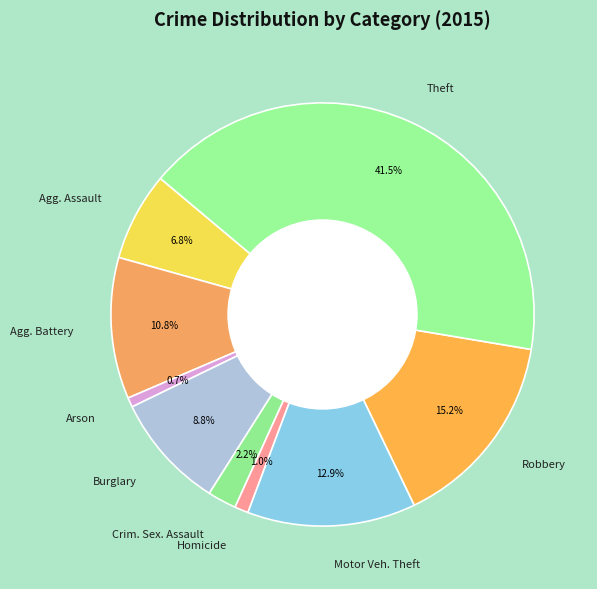

Which slice is the largest?

Theft